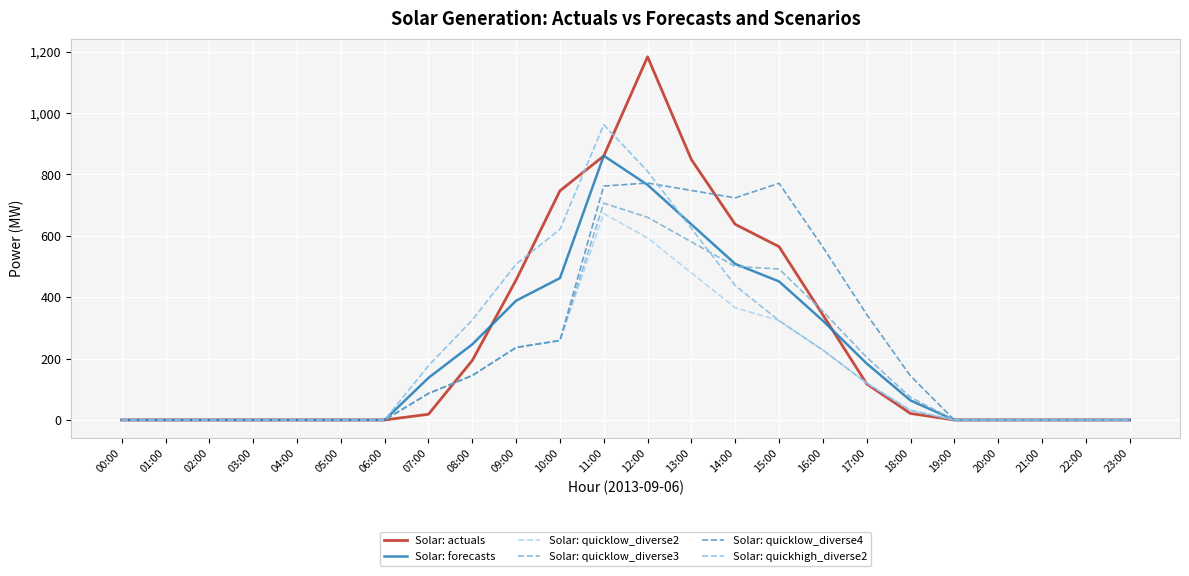

Reading left to right, what are all the values shown in this chart?

Solar: actuals: 00:00=0.0	01:00=0.0	02:00=0.0	03:00=0.0	04:00=0.0	05:00=0.0	06:00=0.0	07:00=18.6	08:00=193.9	09:00=456.0	10:00=746.4	11:00=860.0	12:00=1182.9	13:00=848.0	14:00=637.2	15:00=564.5	16:00=342.4	17:00=117.5	18:00=21.2	19:00=0.0	20:00=0.0	21:00=0.0	22:00=0.0	23:00=0.0
Solar: forecasts: 00:00=0.0	01:00=0.0	02:00=0.0	03:00=0.0	04:00=0.0	05:00=0.0	06:00=0.0	07:00=137.1	08:00=246.3	09:00=388.5	10:00=462.0	11:00=860.5	12:00=765.8	13:00=637.0	14:00=508.3	15:00=451.2	16:00=323.4	17:00=183.8	18:00=63.5	19:00=0.0	20:00=0.0	21:00=0.0	22:00=0.0	23:00=0.0
Solar: quicklow_diverse2: 00:00=0.0	01:00=0.0	02:00=0.0	03:00=0.0	04:00=0.0	05:00=0.0	06:00=0.0	07:00=86.3	08:00=144.7	09:00=236.1	10:00=258.8	11:00=672.4	12:00=592.8	13:00=479.2	14:00=365.5	15:00=323.5	16:00=227.6	17:00=120.0	18:00=31.6	19:00=0.0	20:00=0.0	21:00=0.0	22:00=0.0	23:00=0.0
Solar: quicklow_diverse3: 00:00=0.0	01:00=0.0	02:00=0.0	03:00=0.0	04:00=0.0	05:00=0.0	06:00=0.0	07:00=86.3	08:00=144.7	09:00=236.1	10:00=258.8	11:00=706.0	12:00=660.1	13:00=580.1	14:00=500.1	15:00=491.8	16:00=353.8	17:00=204.1	18:00=73.7	19:00=0.0	20:00=0.0	21:00=0.0	22:00=0.0	23:00=0.0
Solar: quicklow_diverse4: 00:00=0.0	01:00=0.0	02:00=0.0	03:00=0.0	04:00=0.0	05:00=0.0	06:00=0.0	07:00=86.3	08:00=144.7	09:00=236.1	10:00=258.8	11:00=761.9	12:00=771.8	13:00=747.6	14:00=723.4	15:00=770.9	16:00=563.2	17:00=343.7	18:00=143.5	19:00=0.0	20:00=0.0	21:00=0.0	22:00=0.0	23:00=0.0
Solar: quickhigh_diverse2: 00:00=0.0	01:00=0.0	02:00=0.0	03:00=0.0	04:00=0.0	05:00=0.0	06:00=0.0	07:00=176.7	08:00=325.6	09:00=507.4	10:00=620.6	11:00=961.8	12:00=809.9	13:00=623.9	14:00=437.9	15:00=323.5	16:00=227.6	17:00=120.0	18:00=31.6	19:00=0.0	20:00=0.0	21:00=0.0	22:00=0.0	23:00=0.0